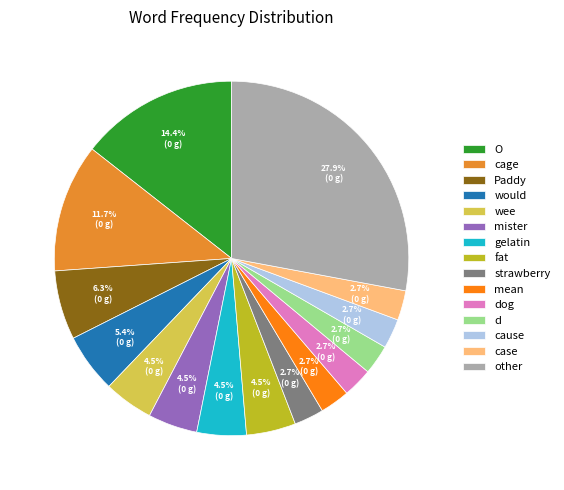

Does any single category account for the majority?

No